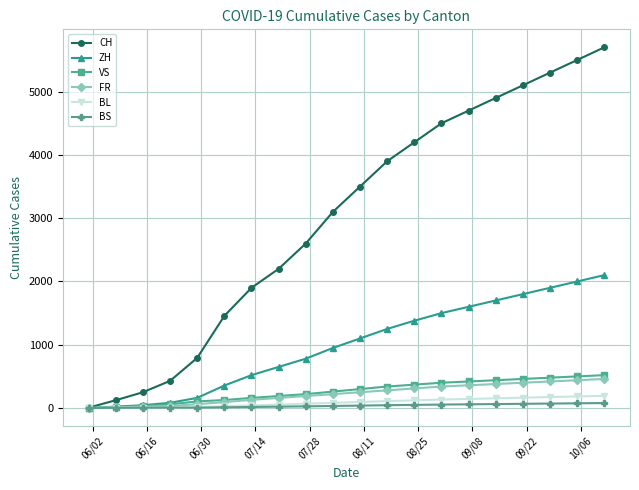

What is the highest value of the FR series?

460